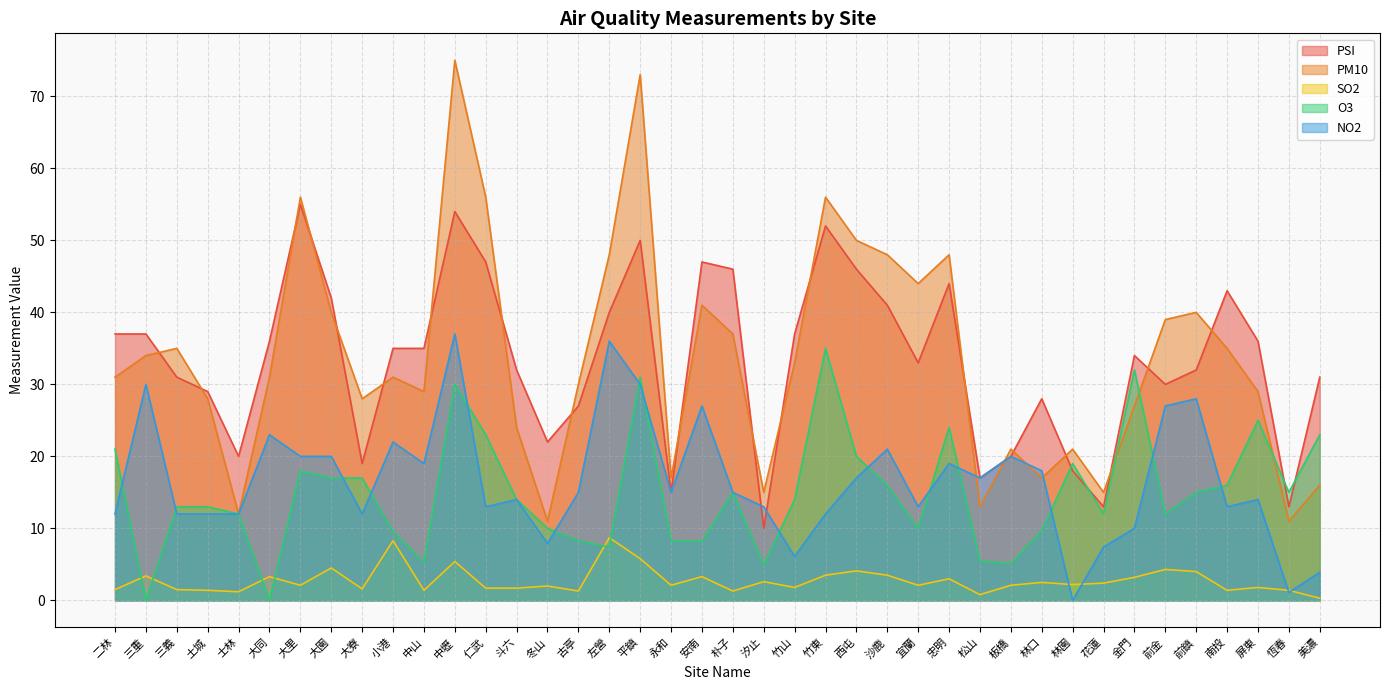

The SO2 series shows 2.1 at 三義. True or false?

False